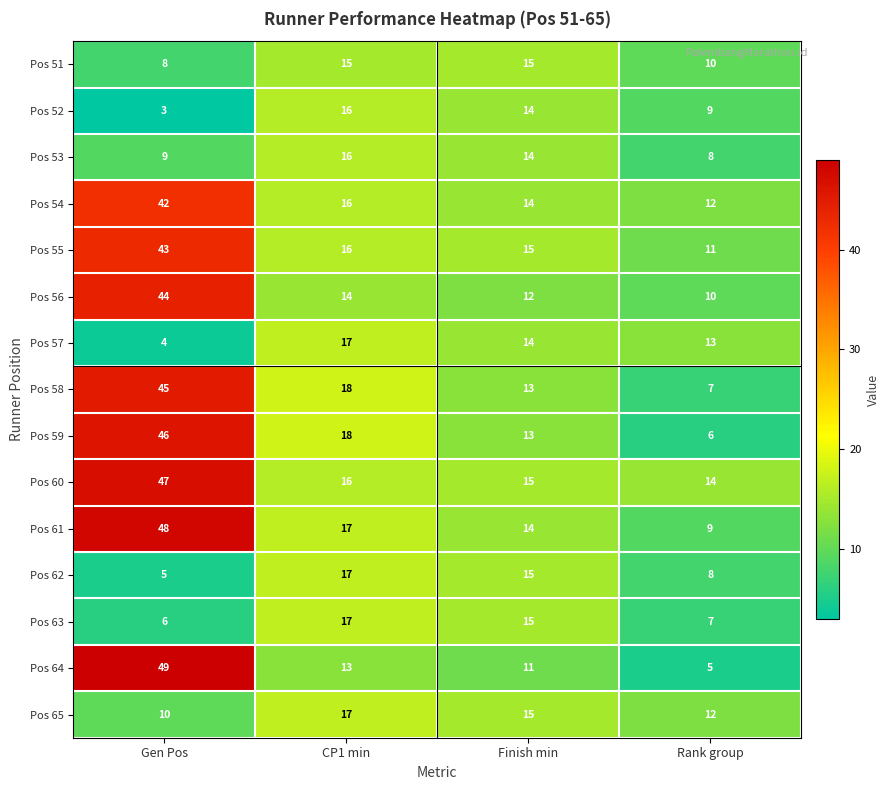

At which category does the chart reach its peak across all series?

Gen Pos